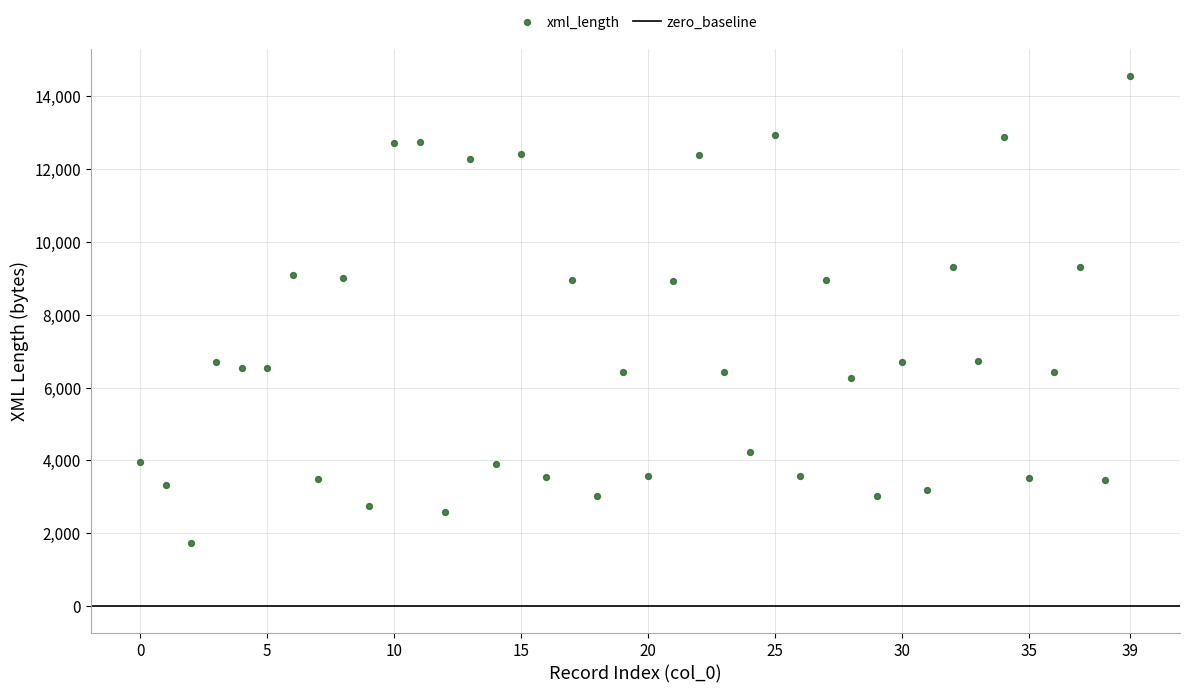

What is the range of Y values (max minus min)?

12846